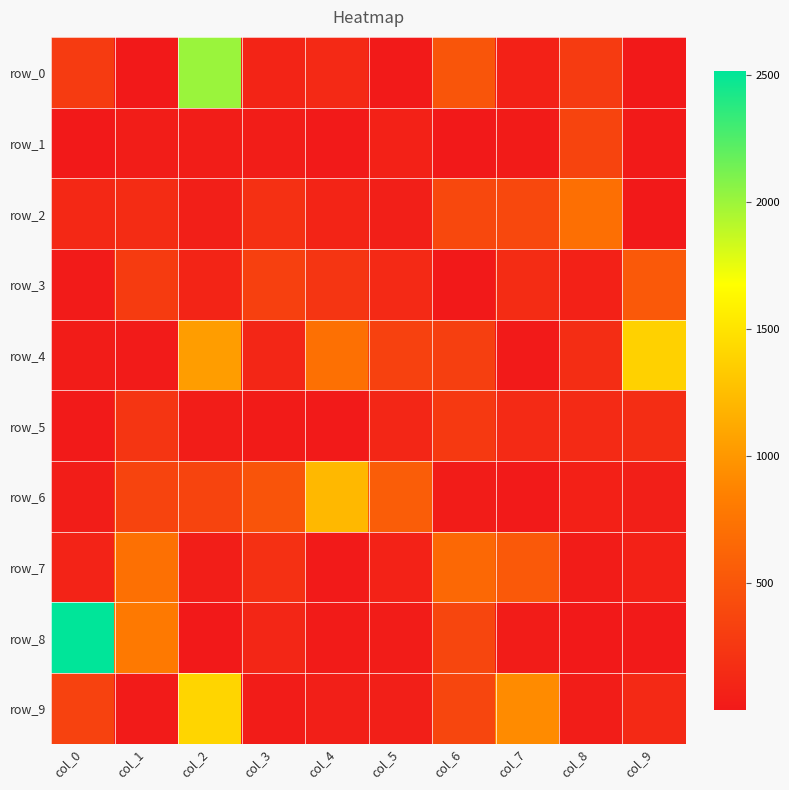

Between col_0 and col_3, which series saw the biggest shift?

row_8